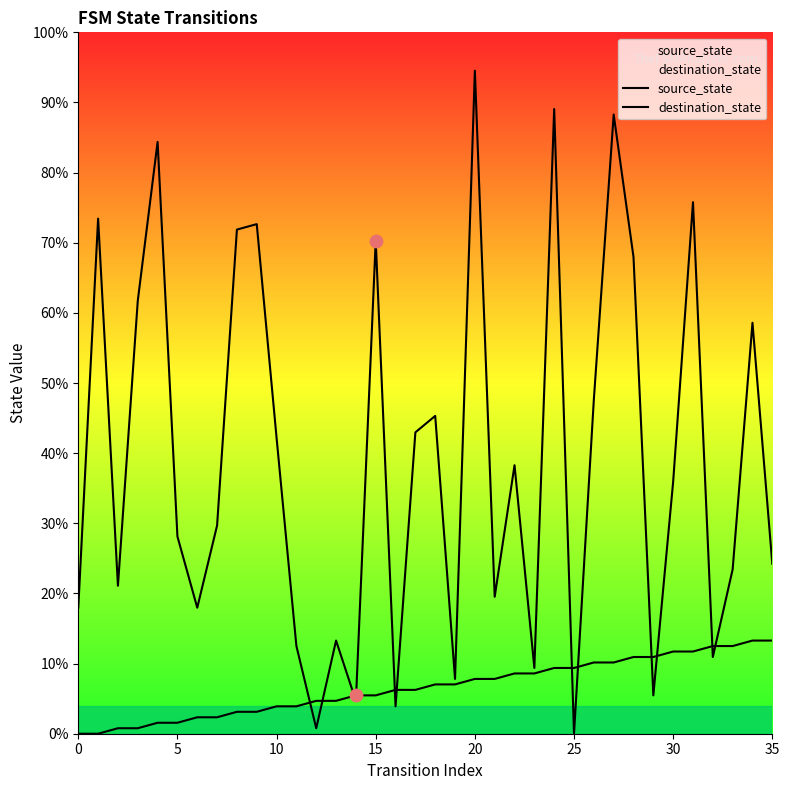

Which series has the largest total across all categories?

destination_state